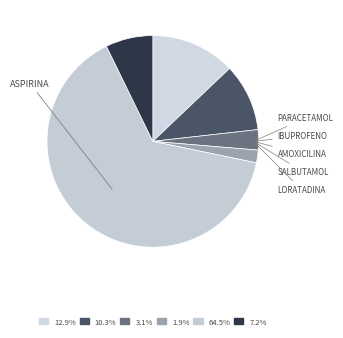

To the nearest percent, what is the difference between the largest and smallest slice percentages?

63%